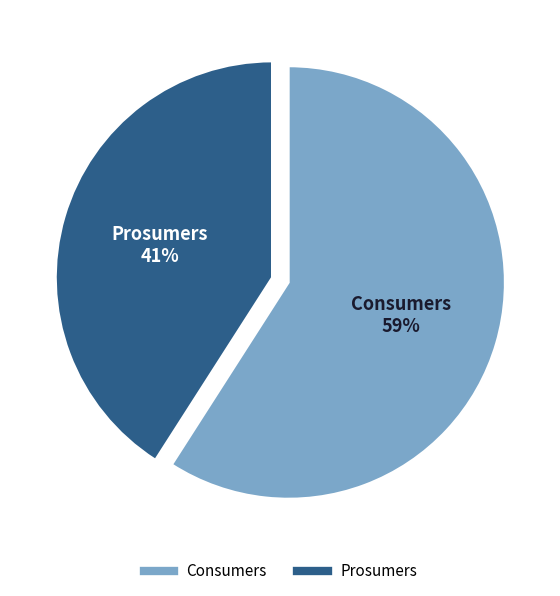

To the nearest percent, what is the difference between the Consumers and Prosumers slice percentages?

18%